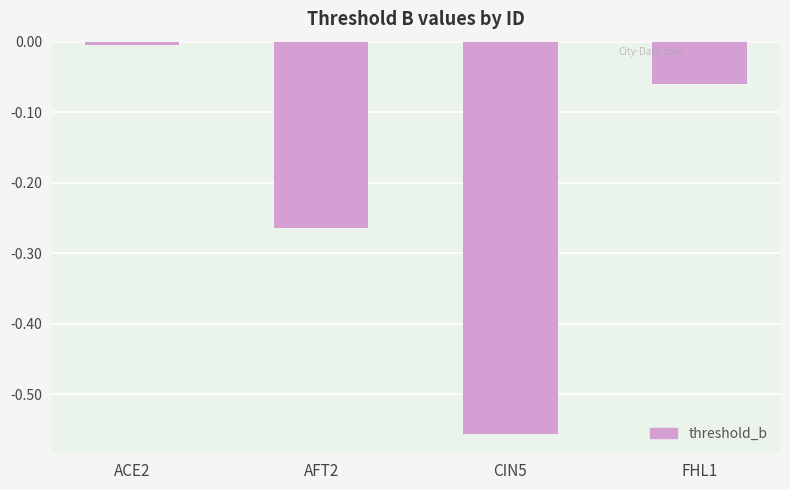

Does the chart contain stacked bars?

No